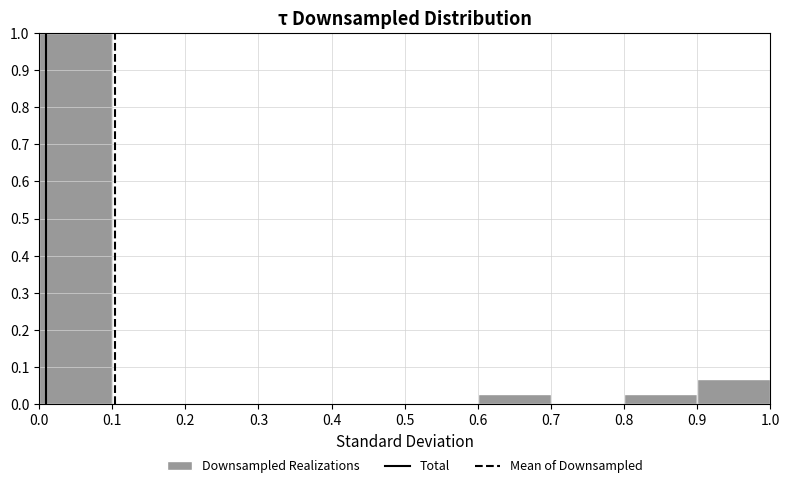

What is the height of the bar covering 0.6 to 0.7 on the x-axis? The values are not printed on the chart, so give them approximately, as read against the axis.

0.03